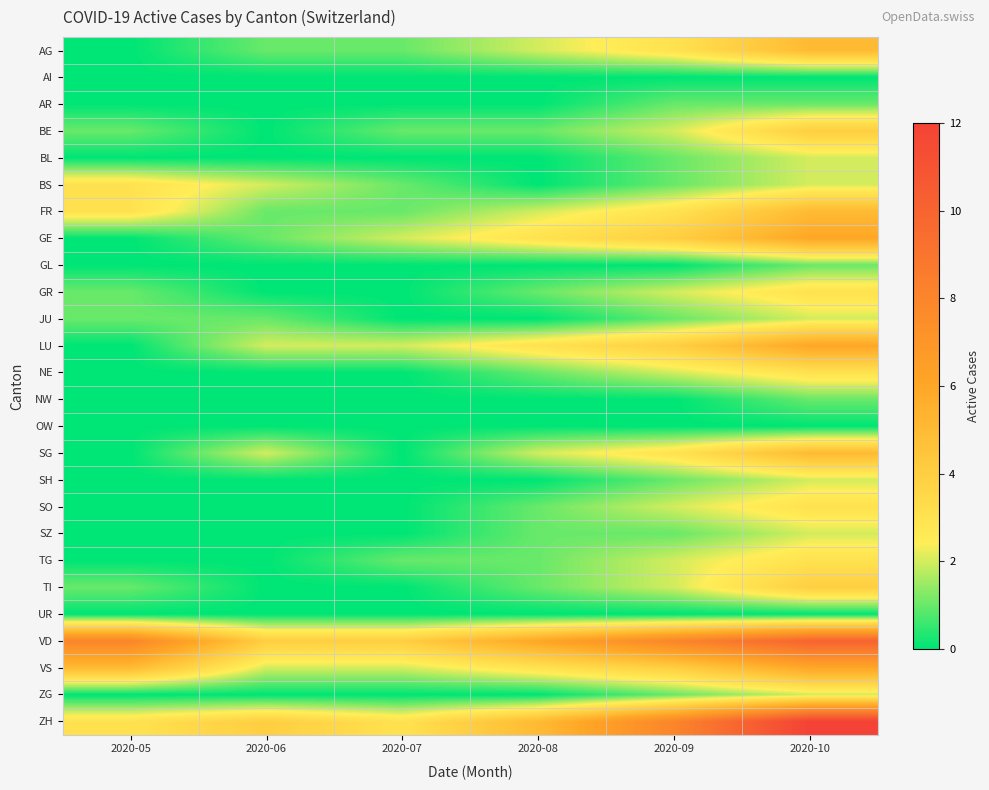

At which category is the sum across all series the highest?

2020-10